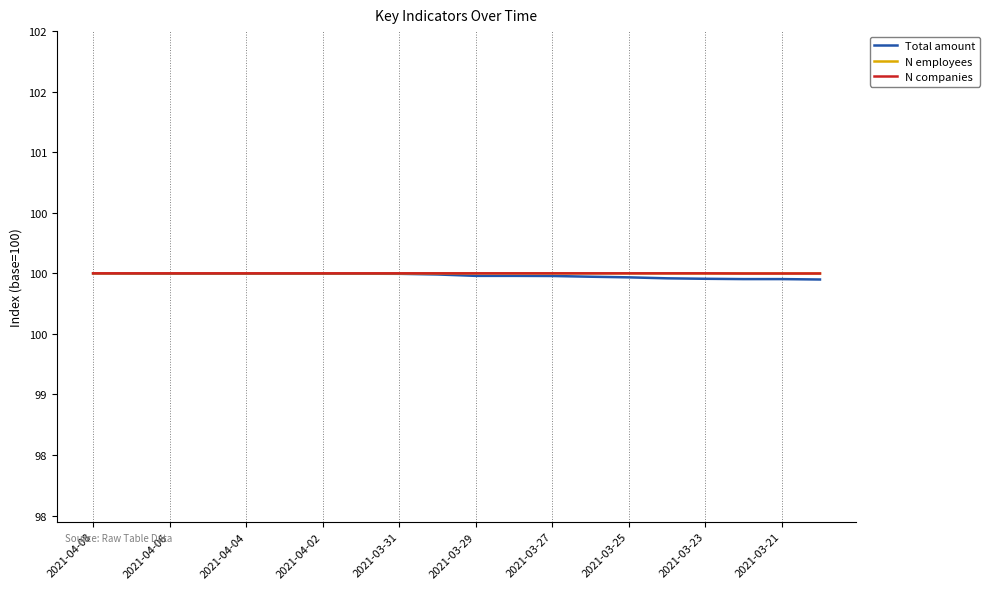

What are all the series names shown in the legend?

Total amount, N employees, N companies